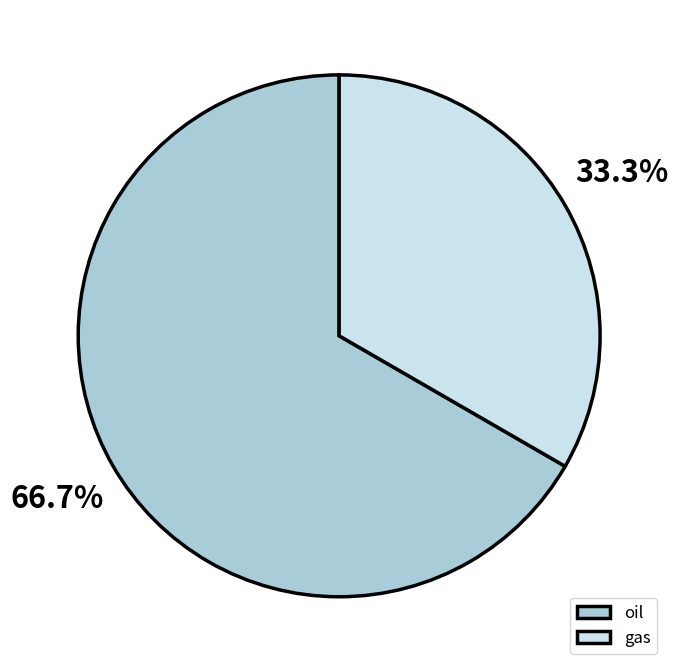

Count the number of slices in the pie.

2